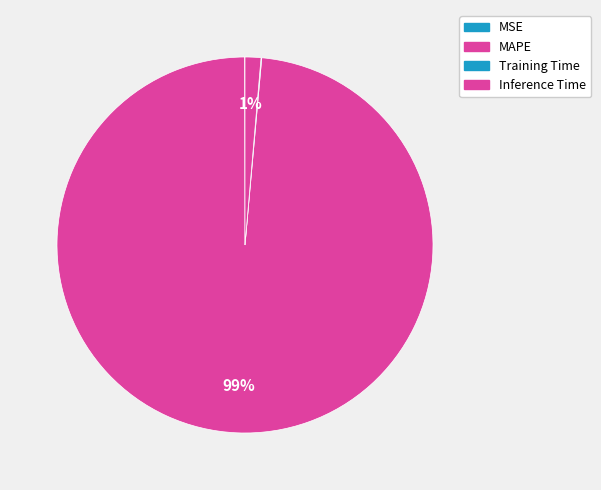

Does any single category account for the majority?

Yes